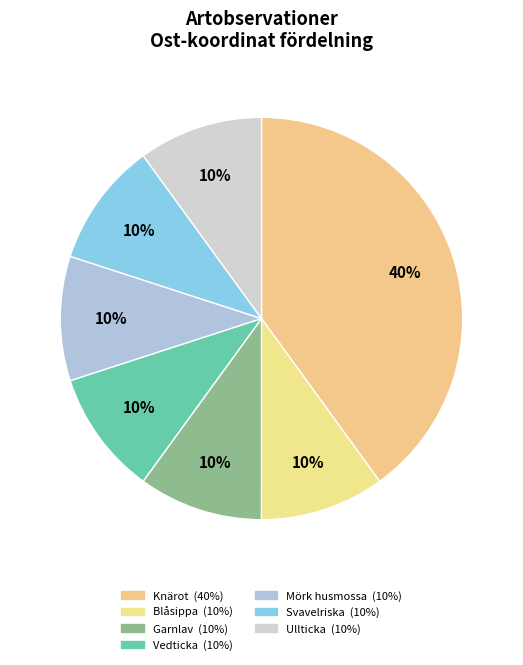

How many slices are in this pie chart?

7